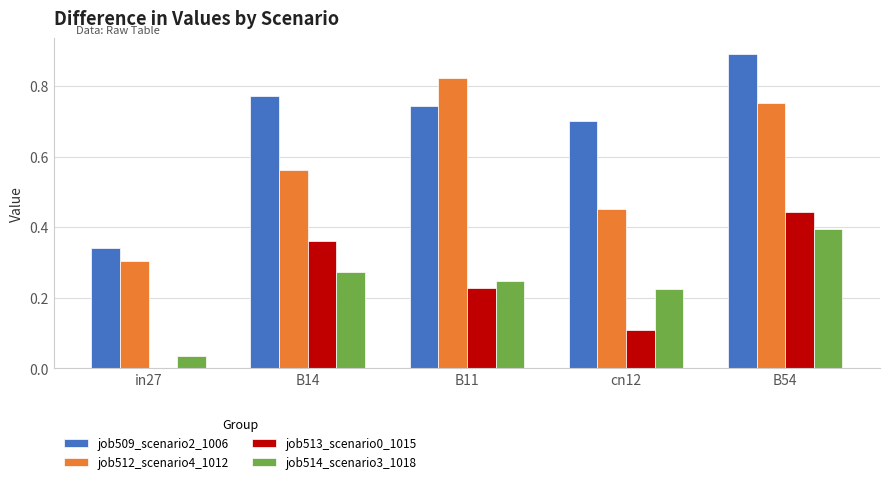

What is the maximum value shown in the chart?

0.9